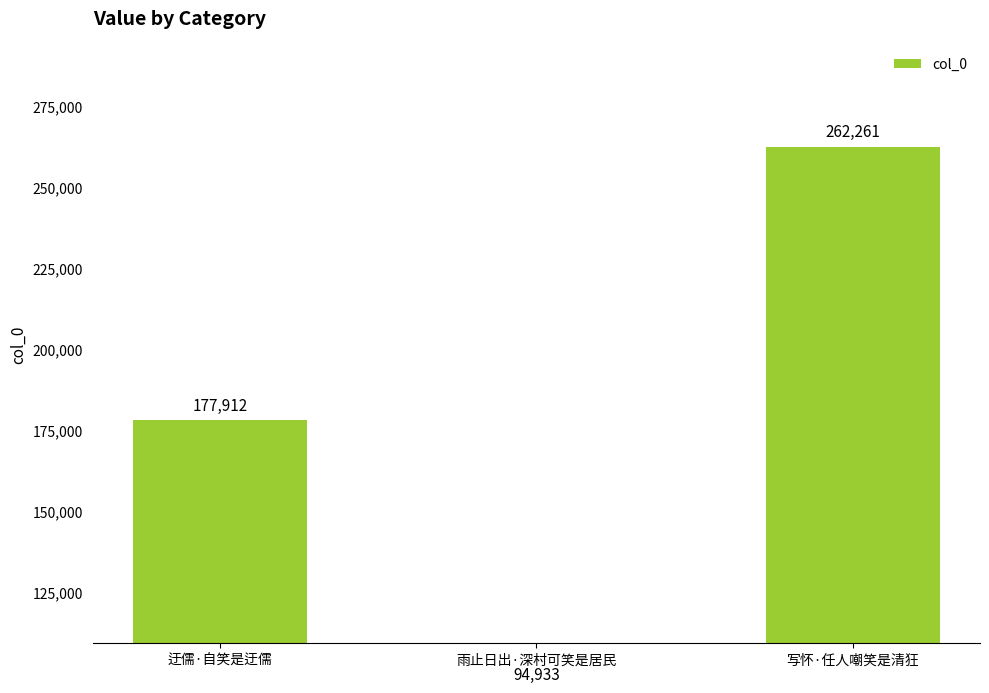

Reading left to right, what are all the values shown in this chart?

177912	94933	262261